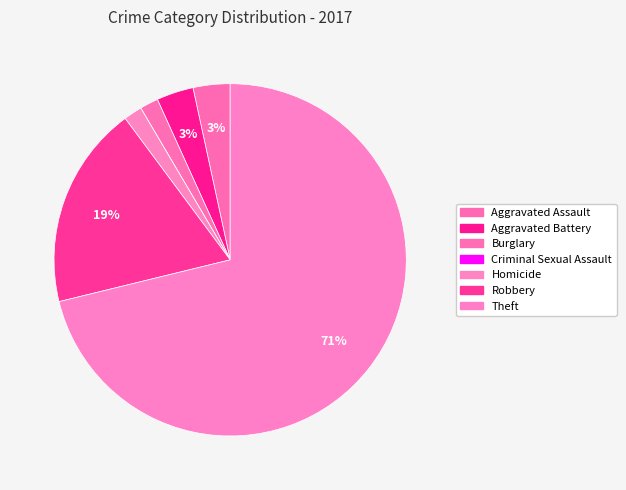

Is there any slice that represents more than half of the pie?

Yes